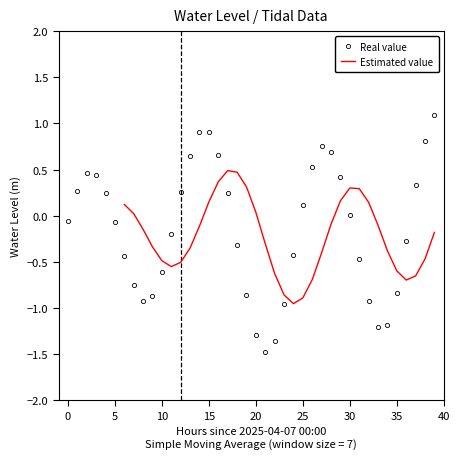

How many interior local peaks does the Real value series have?

3